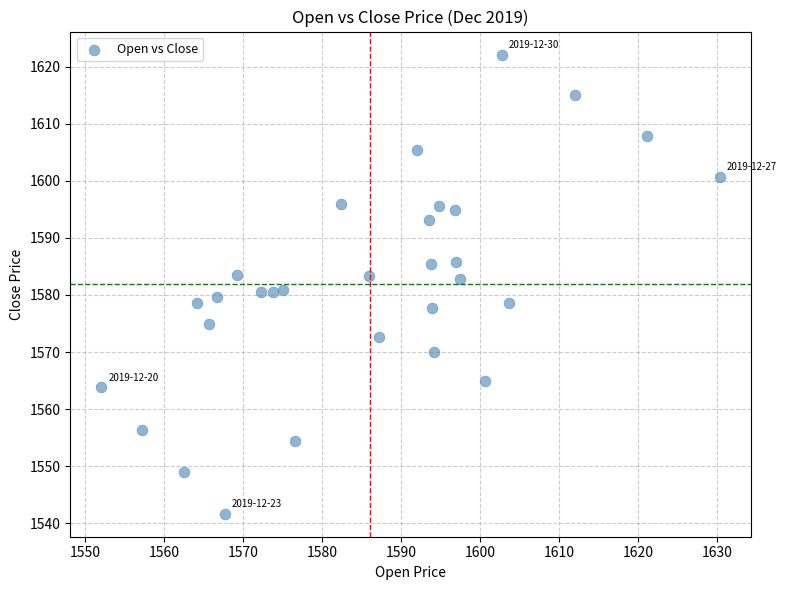

What is the range of X values (max minus min)?

78.4